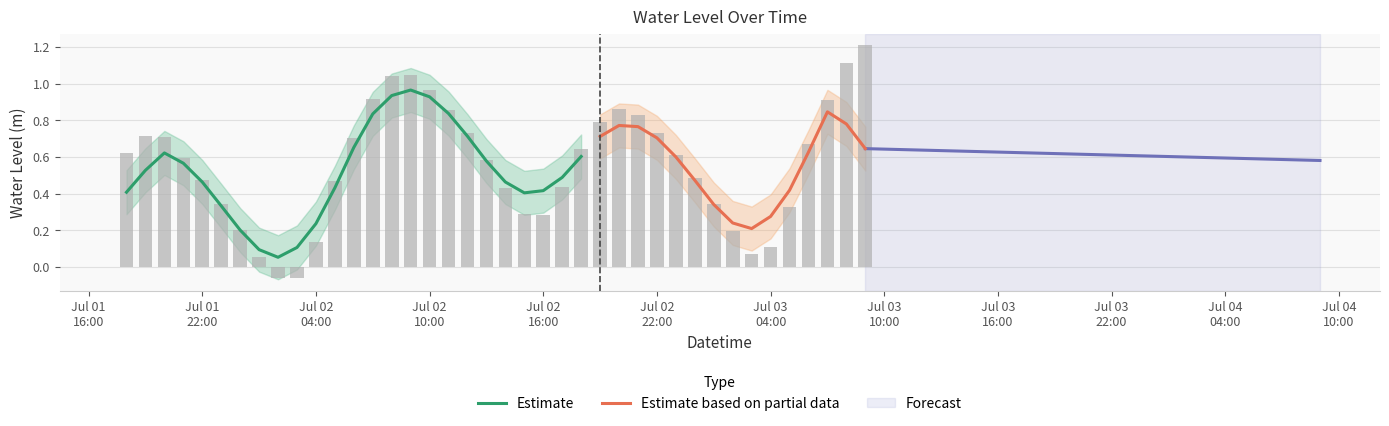

Reading left to right, list all the values displayed in this chart.

0.6	0.7	0.7	0.6	0.5	0.3	0.2	0.1	-0.1	-0.1	0.1	0.5	0.7	0.9	1.0	1.0	1.0	0.9	0.7	0.6	0.4	0.3	0.3	0.4	0.6	0.8	0.9	0.8	0.7	0.6	0.5	0.3	0.2	0.1	0.1	0.3	0.7	0.9	1.1	1.2